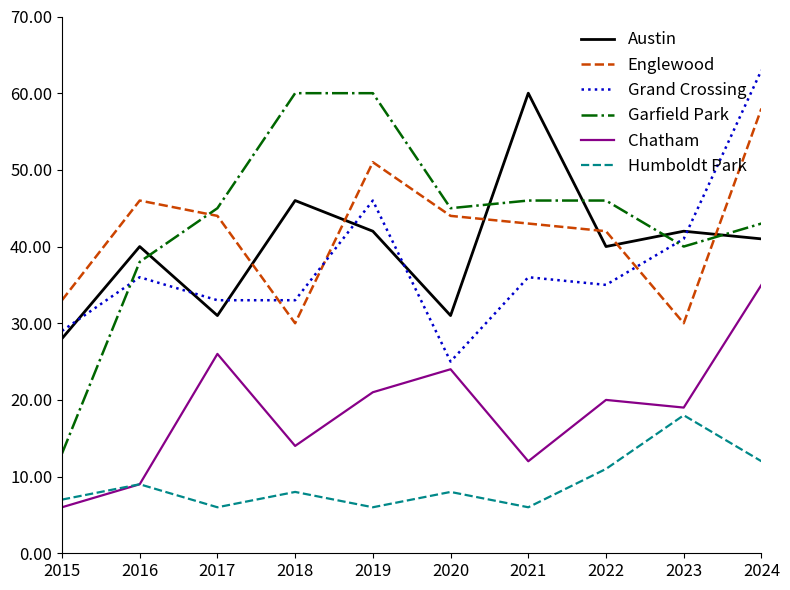

The value of Garfield Park at 2016 is 38. True or false?

True